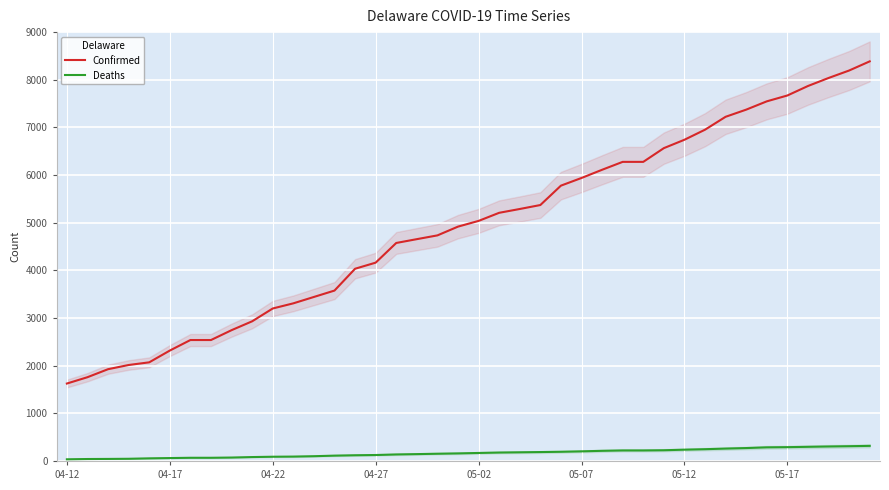

True or false: Confirmed and Deaths intersect in this chart.

False